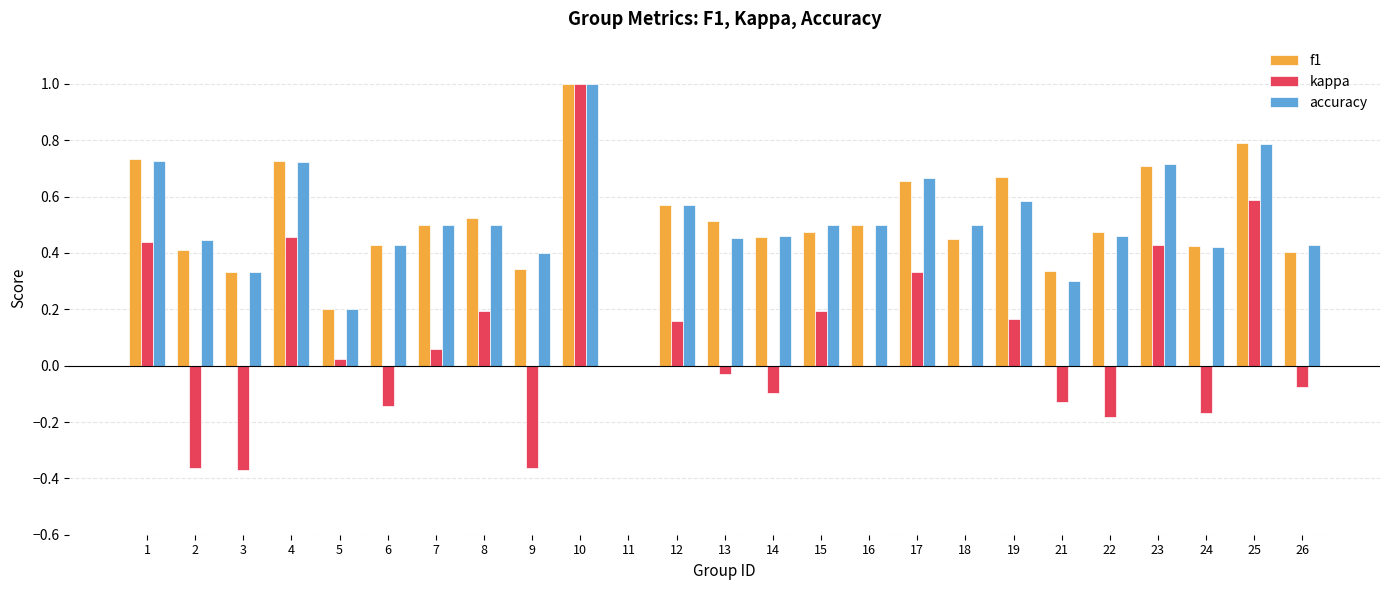

What is the total value across all series at 10?

3.0